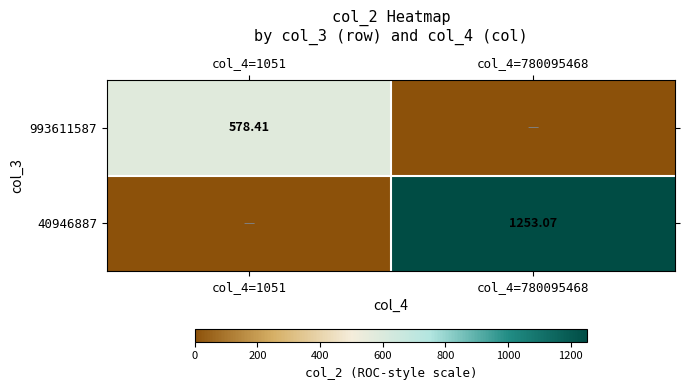

List the series in order of their overall mean, lowest first.

993611587, 40946887